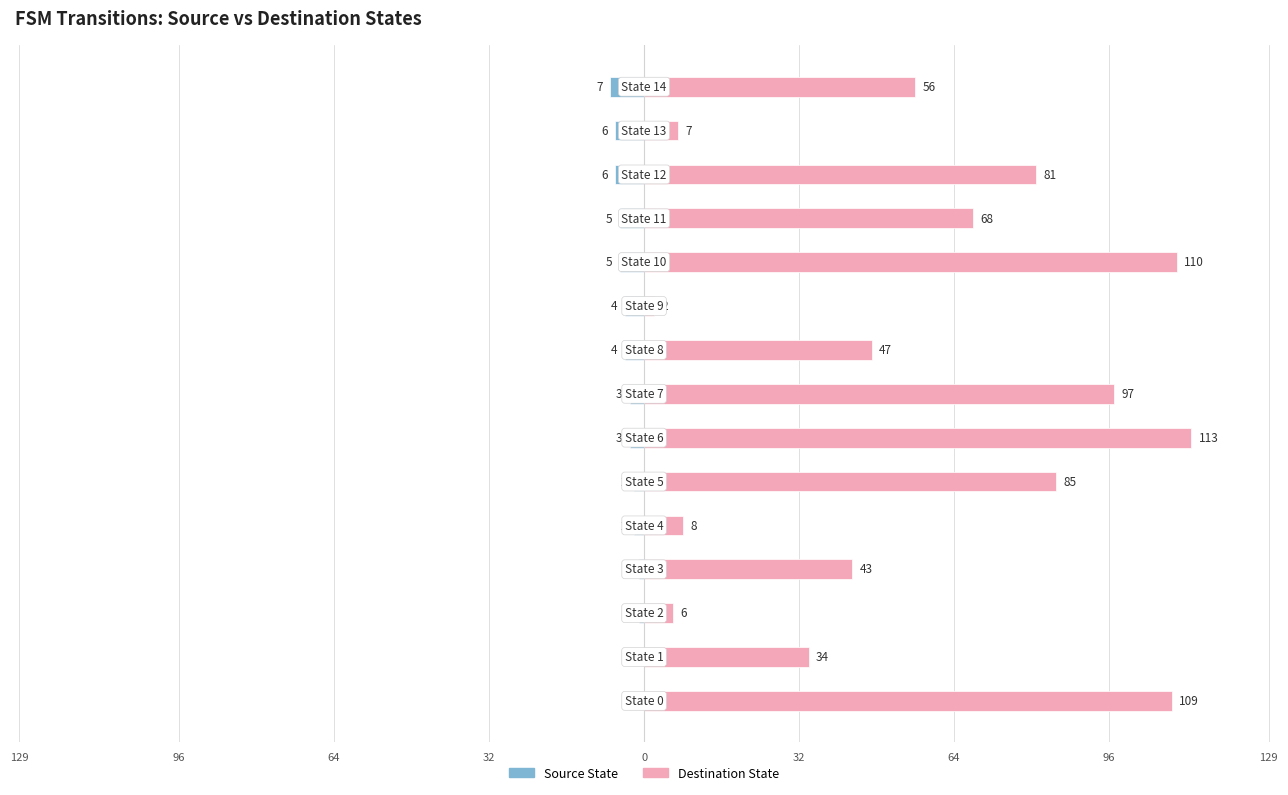

What is the lowest value of the Destination State series?

2